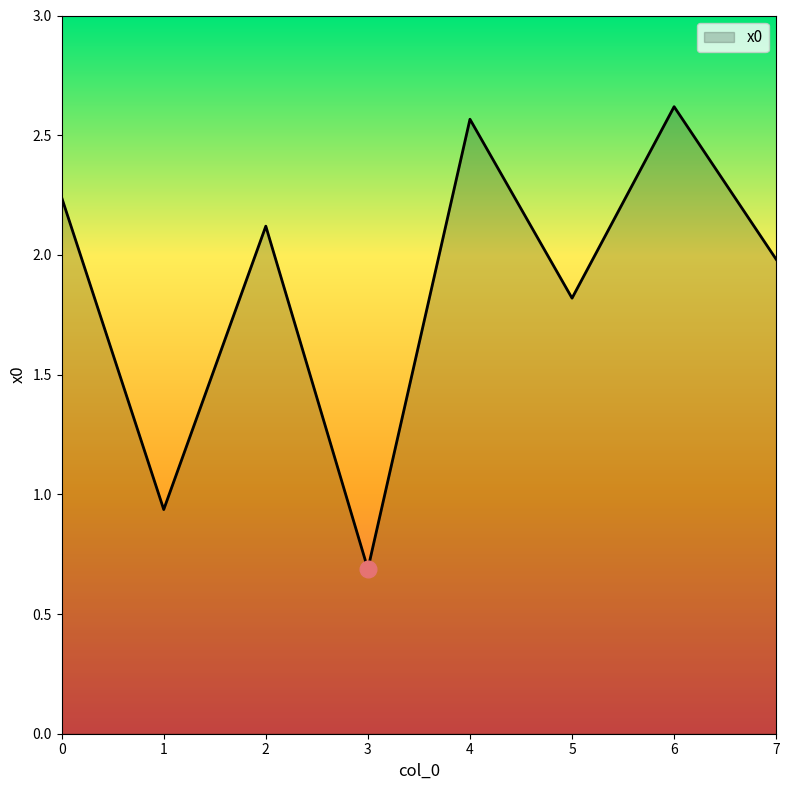

List the labels in order of value, largest first.

6, 4, 0, 2, 7, 5, 1, 3